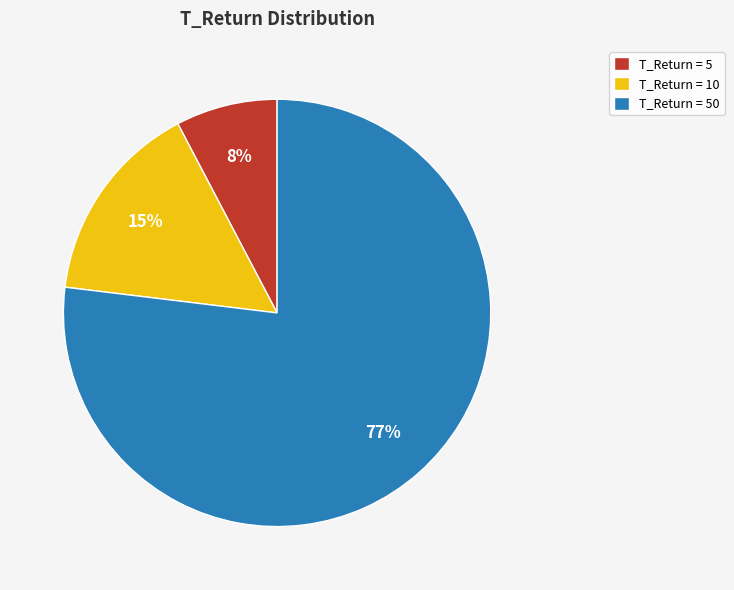

To the nearest percent, what percentage of the pie is T_Return = 50?

77%